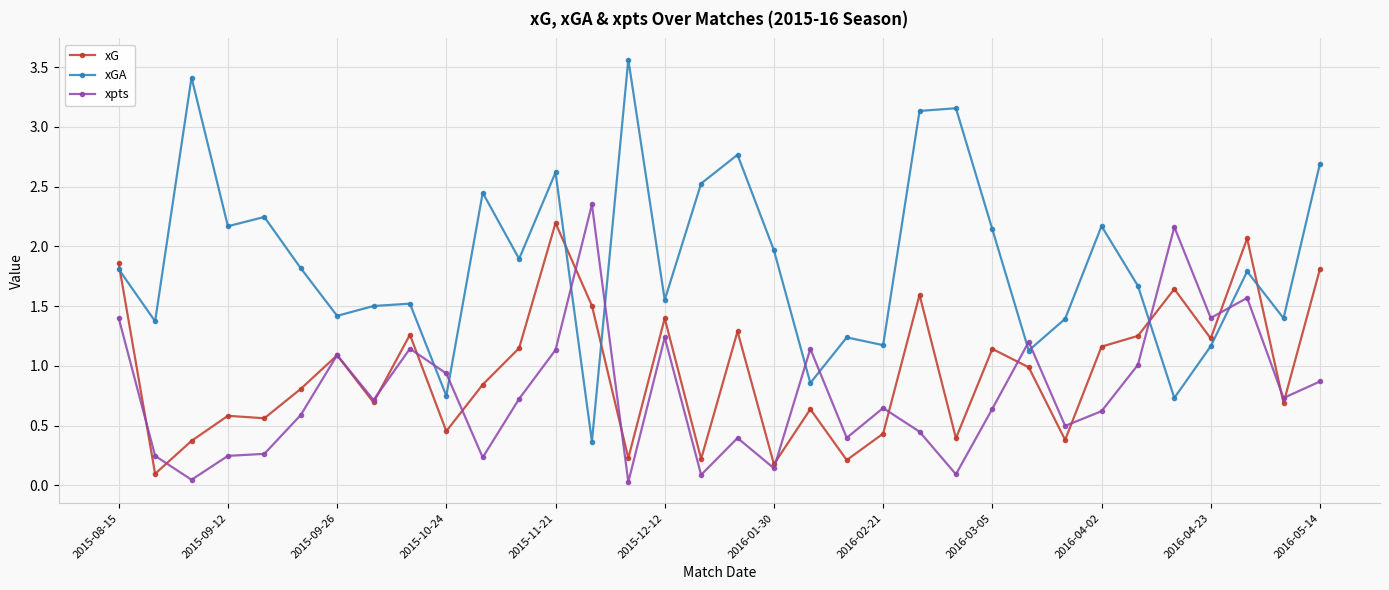

True or false: xpts has more than 1 interior local peaks.

True